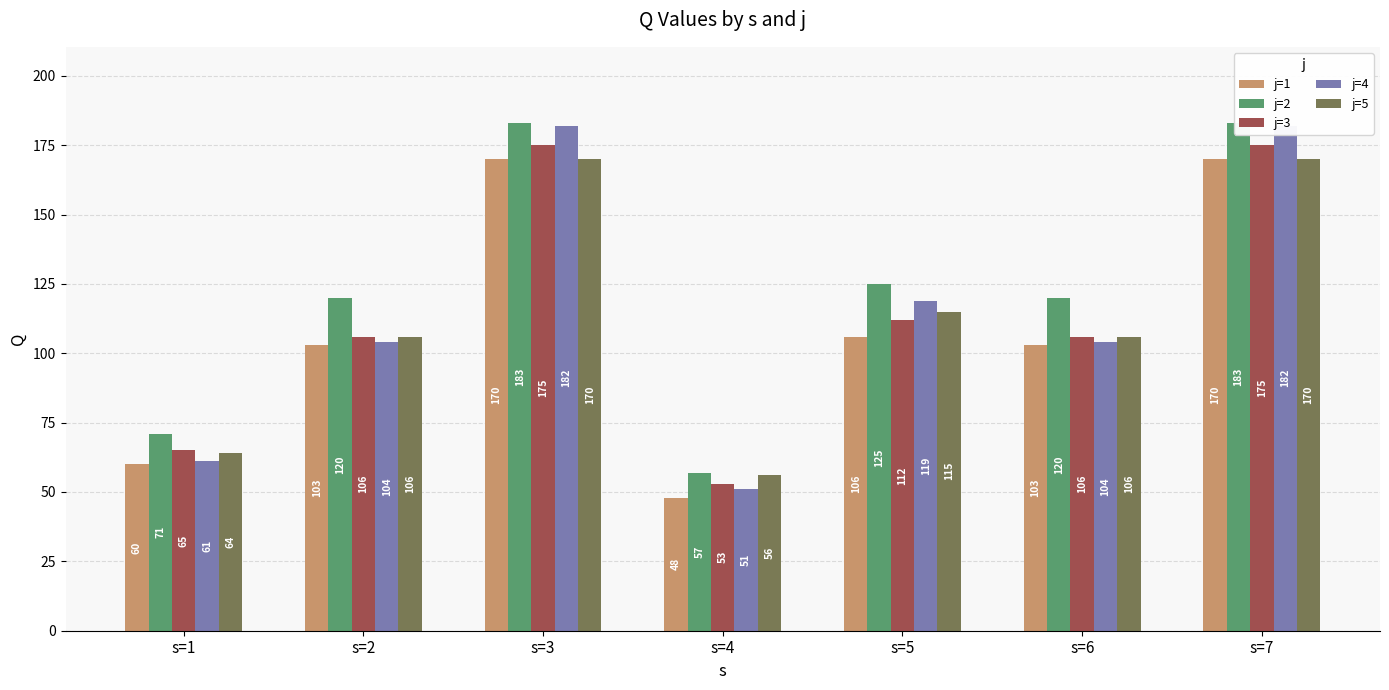

How many bars are there in total?

35